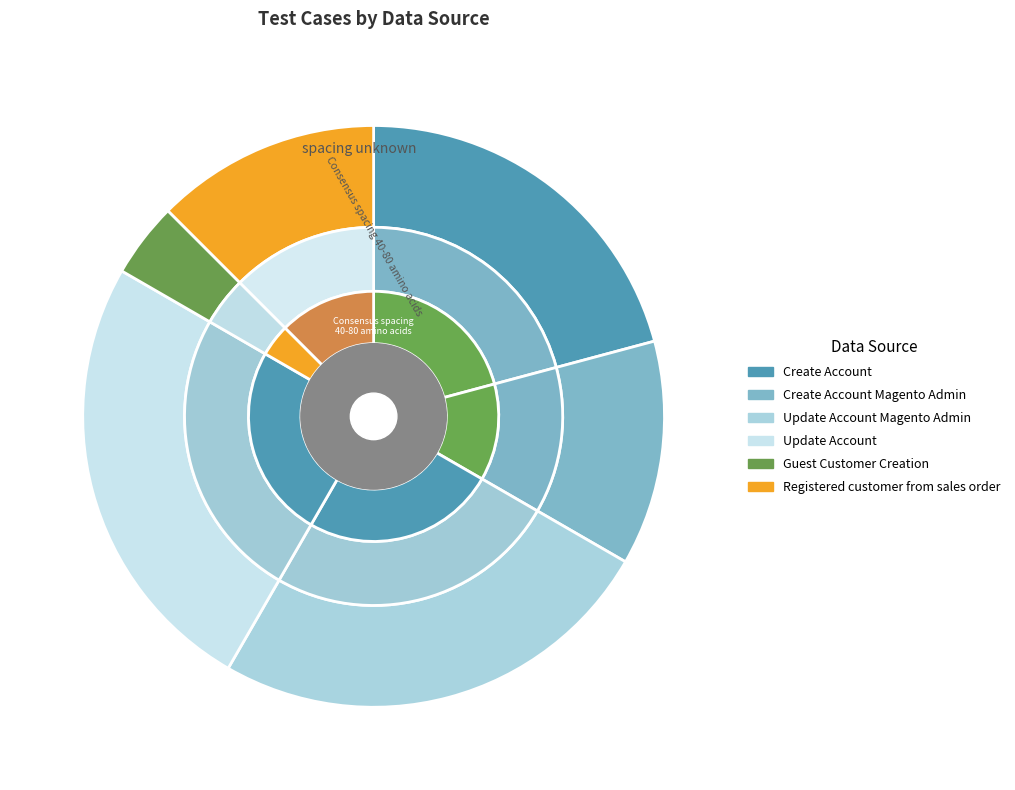

Is the sum of Registered customer from sales order and Update Account Magento Admin greater than half?

No